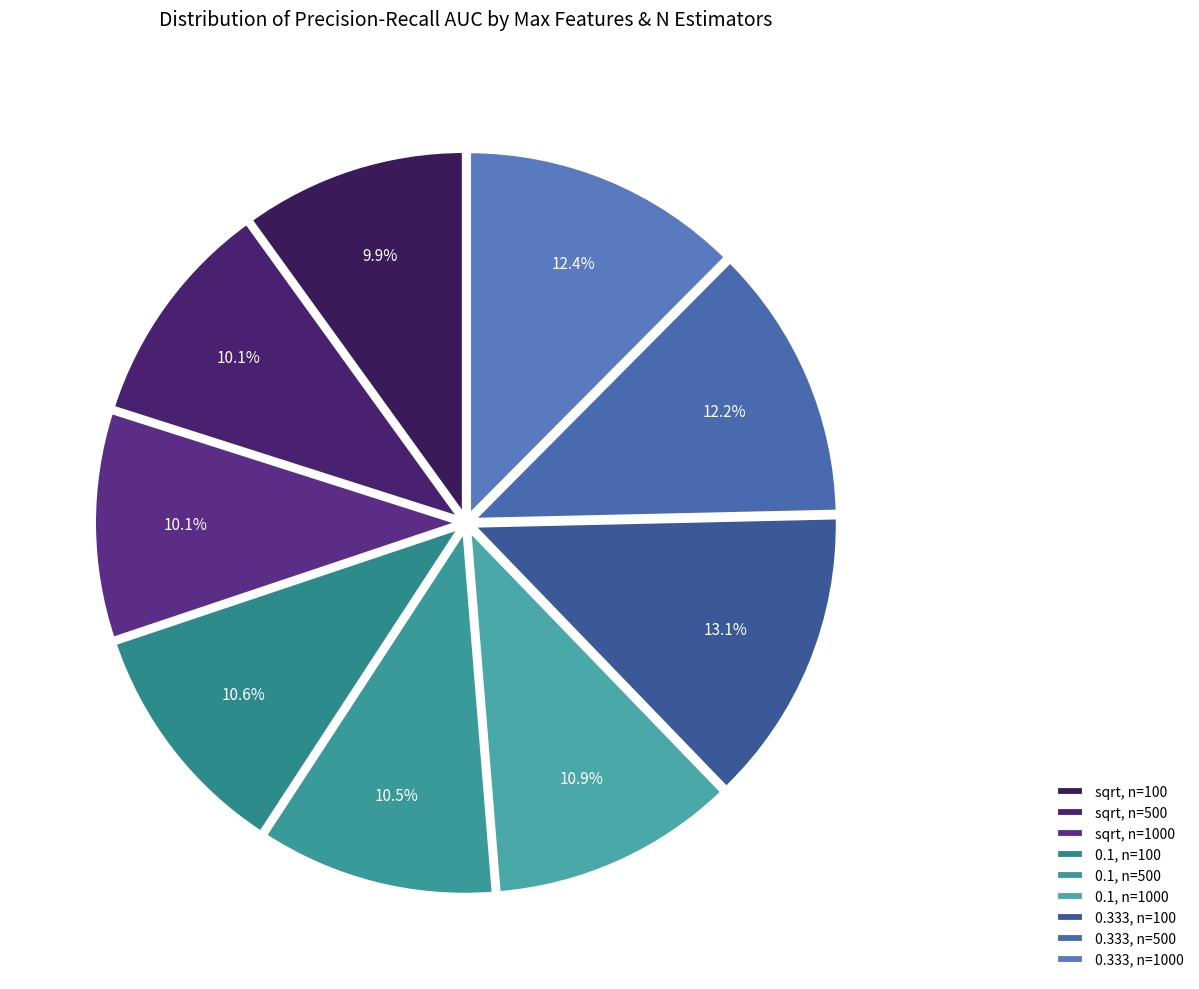

To the nearest percent, what percentage of the pie is 0.1, n=500?

10%